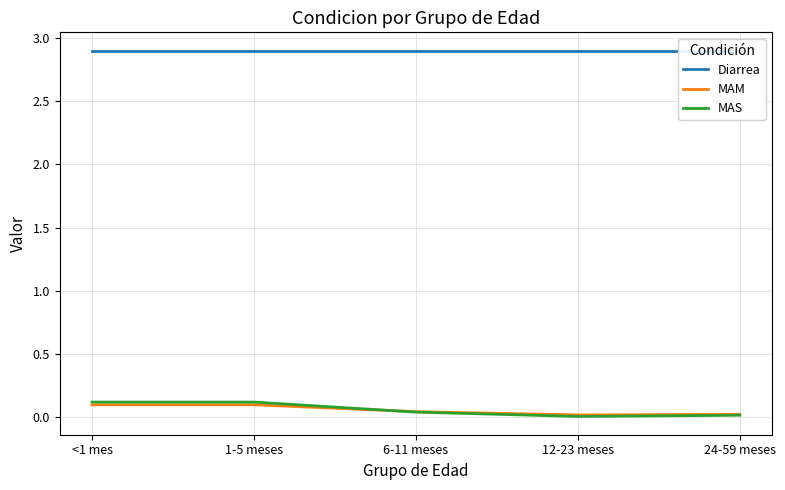

True or false: MAS has a value of 0.0 at 12-23 meses.

False